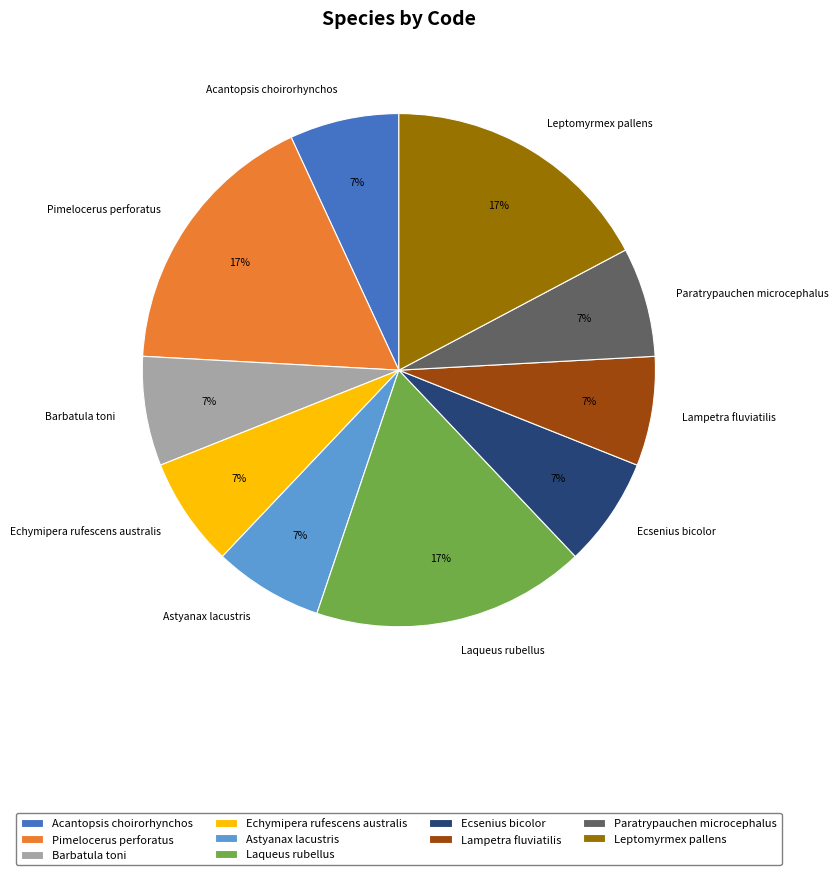

How many slices are in this pie chart?

10